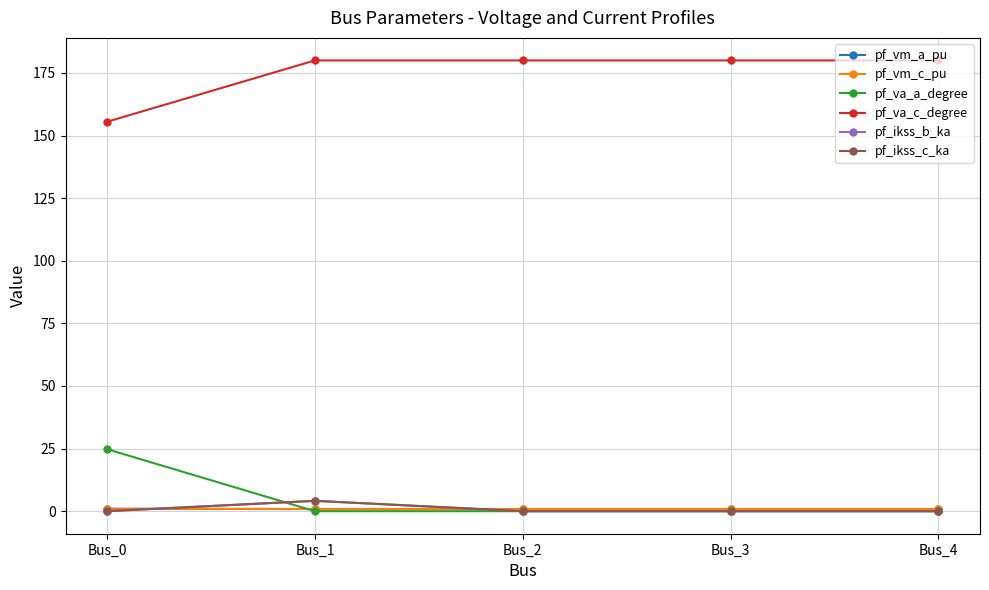

At which label is pf_vm_c_pu closest to 0?

Bus_1